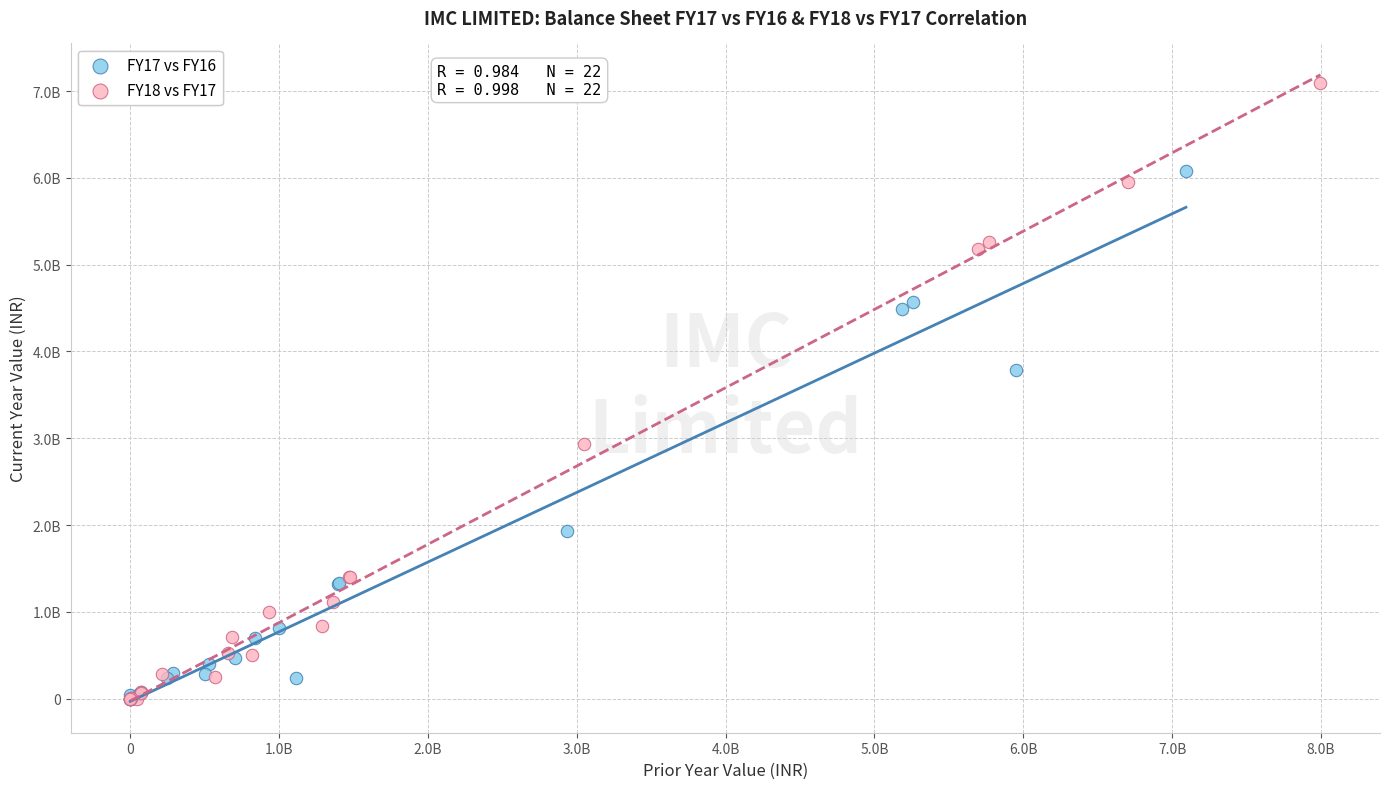

Which series contains the highest Y value?

FY18 vs FY17